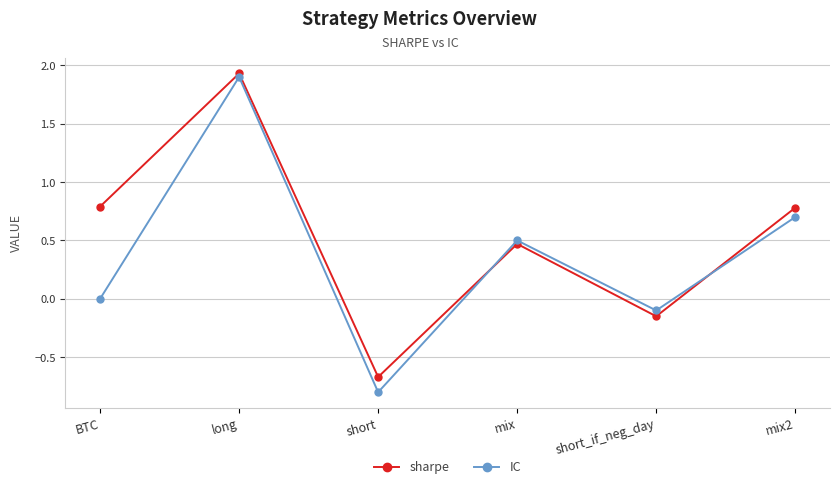

How many values in sharpe are above zero?

4